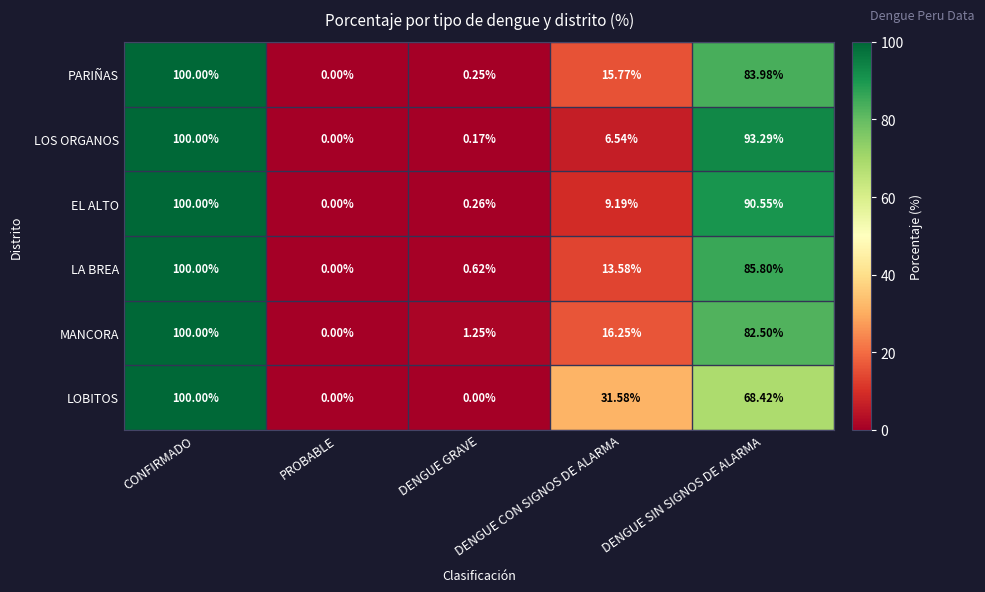

Count the number of data series in this chart.

6